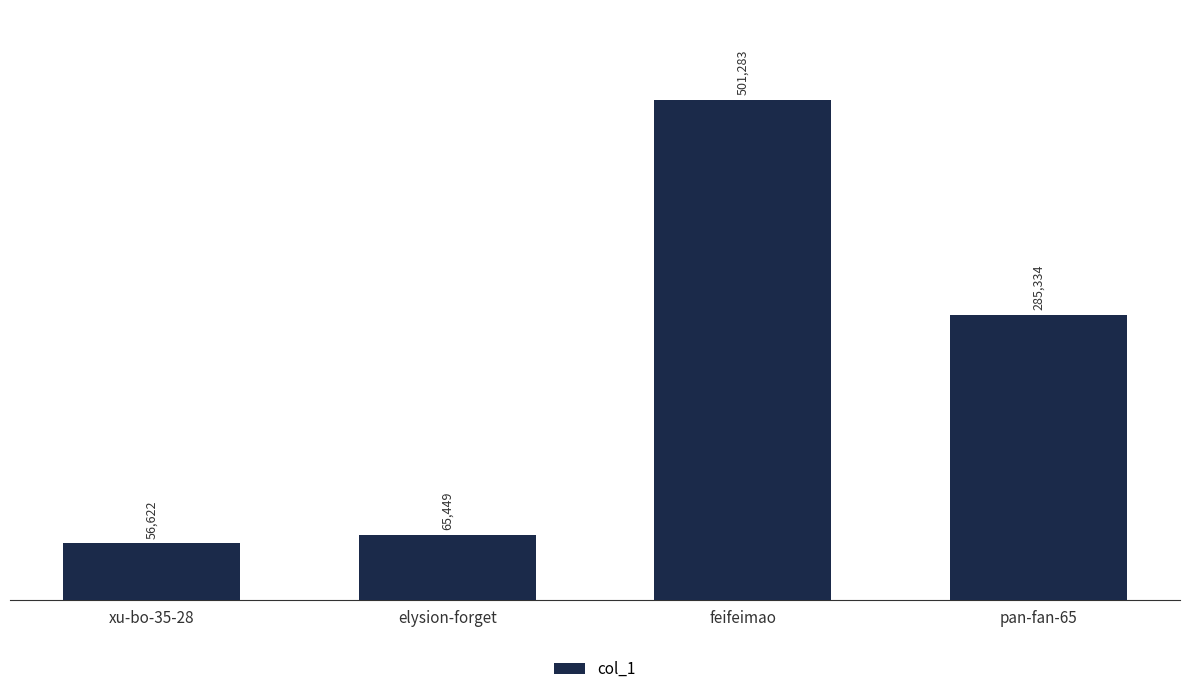

Which has a higher value, pan-fan-65 or elysion-forget?

pan-fan-65